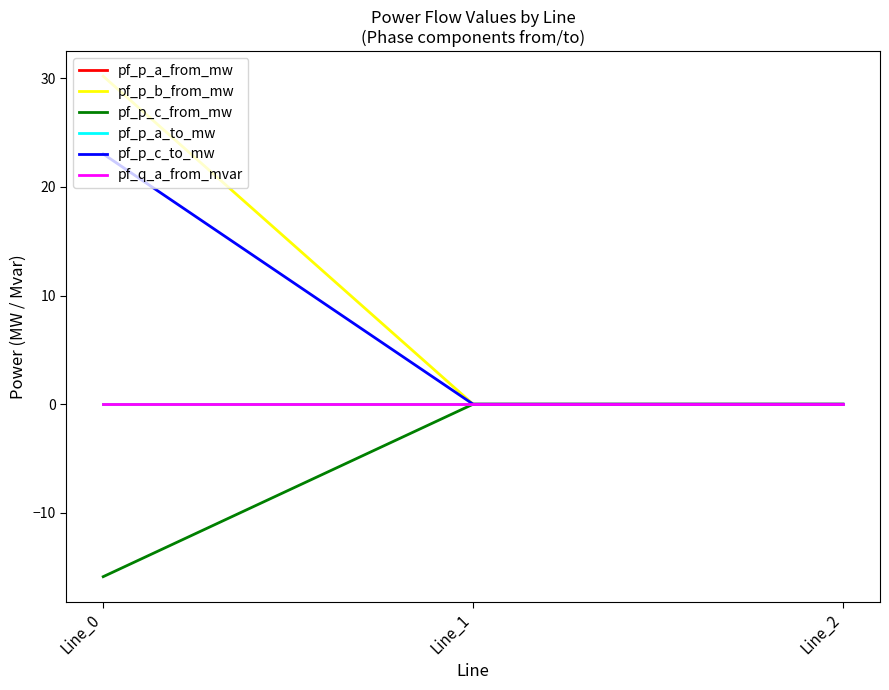

Is the value of pf_p_c_to_mw at Line_1 greater than the value of pf_p_a_from_mw at Line_2?

No